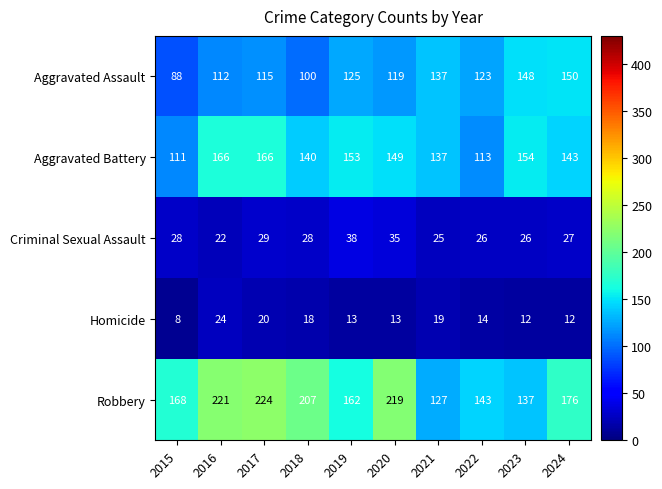

Where is Robbery nearest to the value 175?

2024